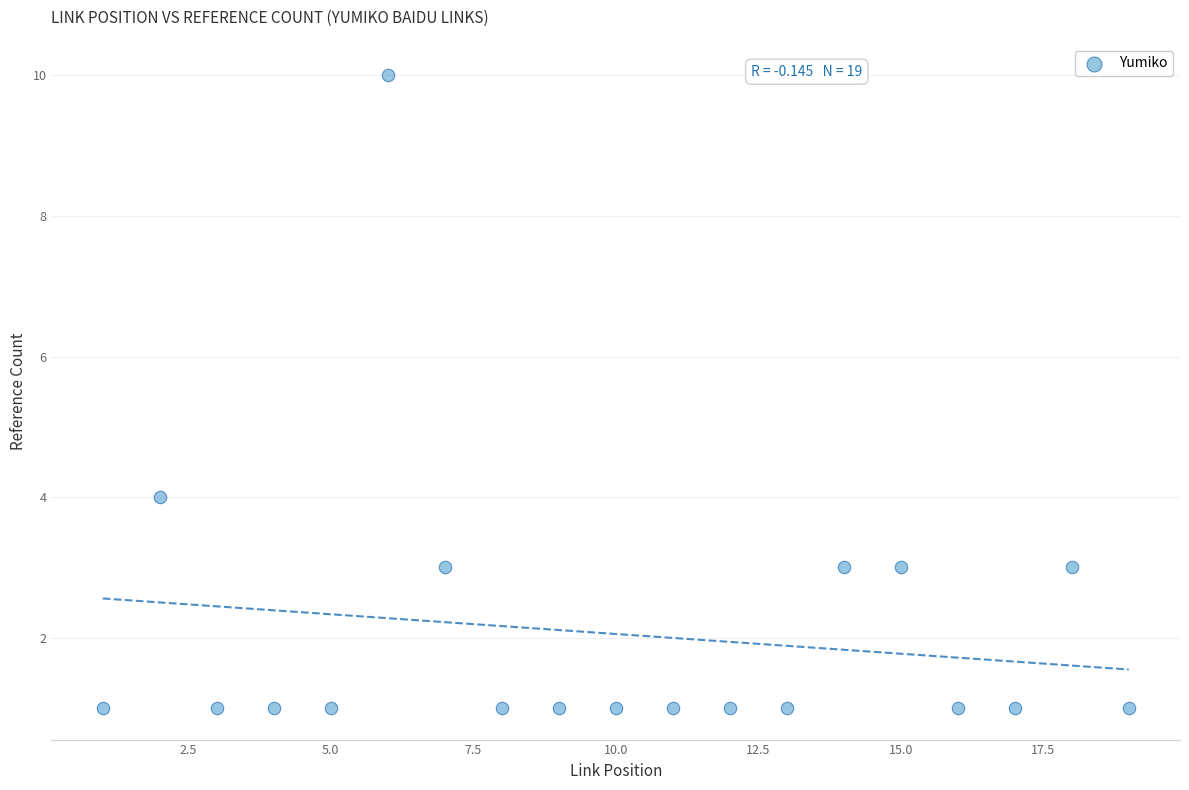

What Y value in the scatter plot is closest to 5?

4